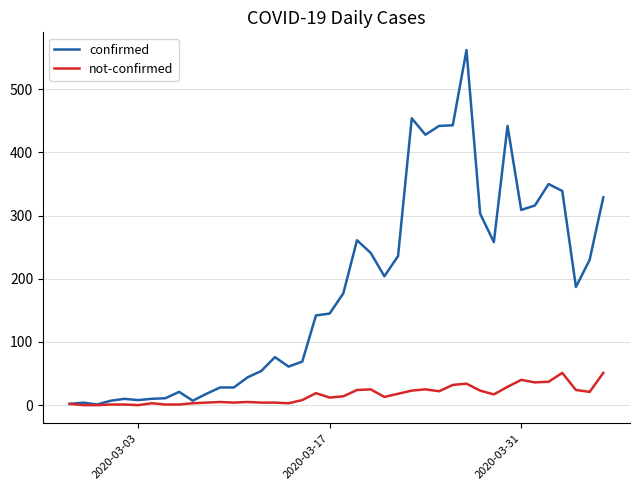

What is the maximum value for not-confirmed?

51